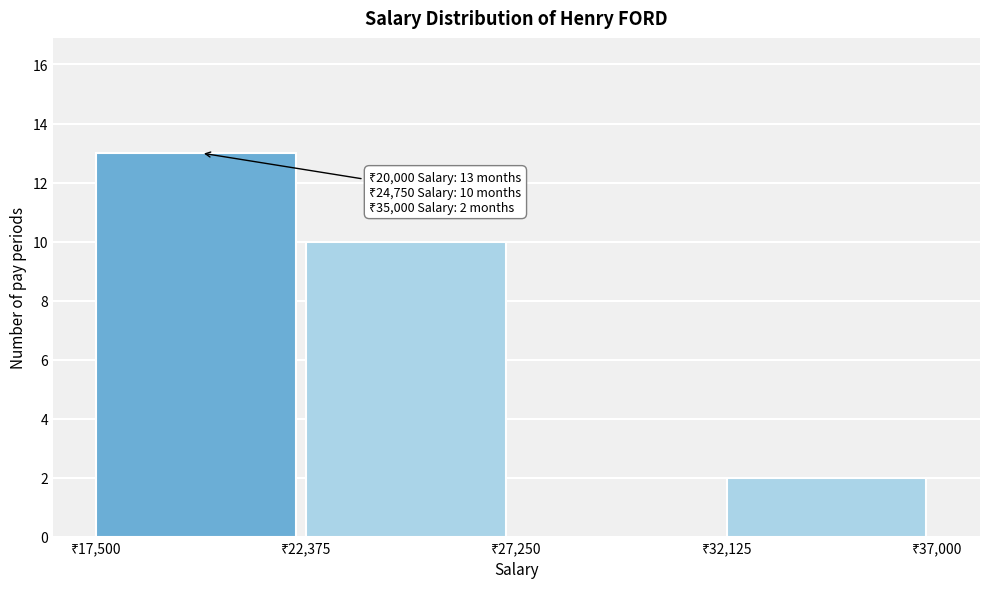

Over which range of the x-axis is the bar tallest?

17500 to 22500